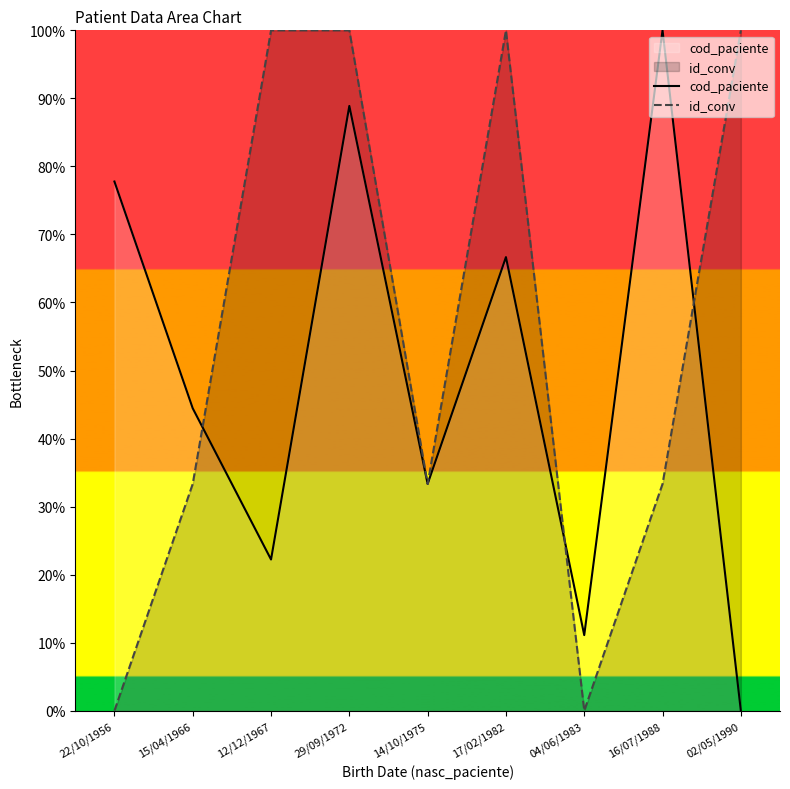

Which series has the largest total across all categories?

id_conv